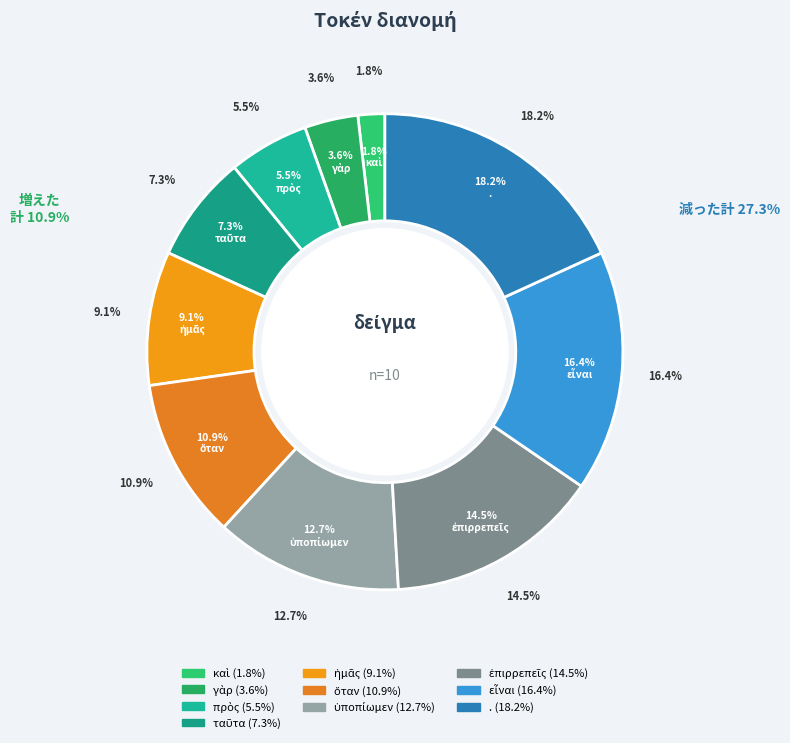

To the nearest percent, what portion does ἡμᾶς represent?

9%